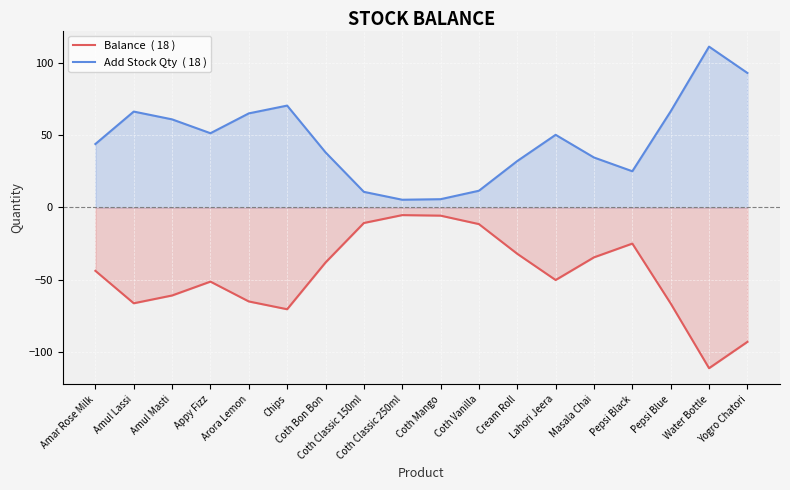

At which label does Balance  ( 18 ) reach its minimum?

Water Bottle